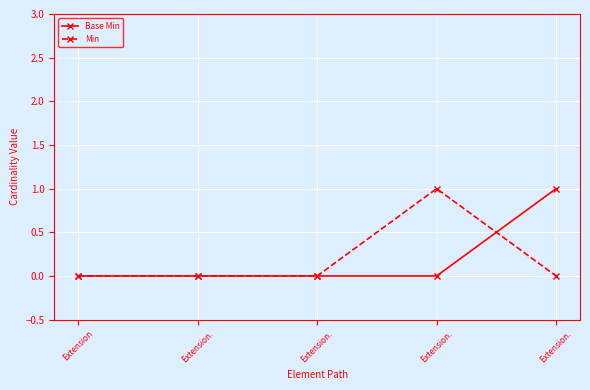

True or false: Min and Base Min intersect in this chart.

True